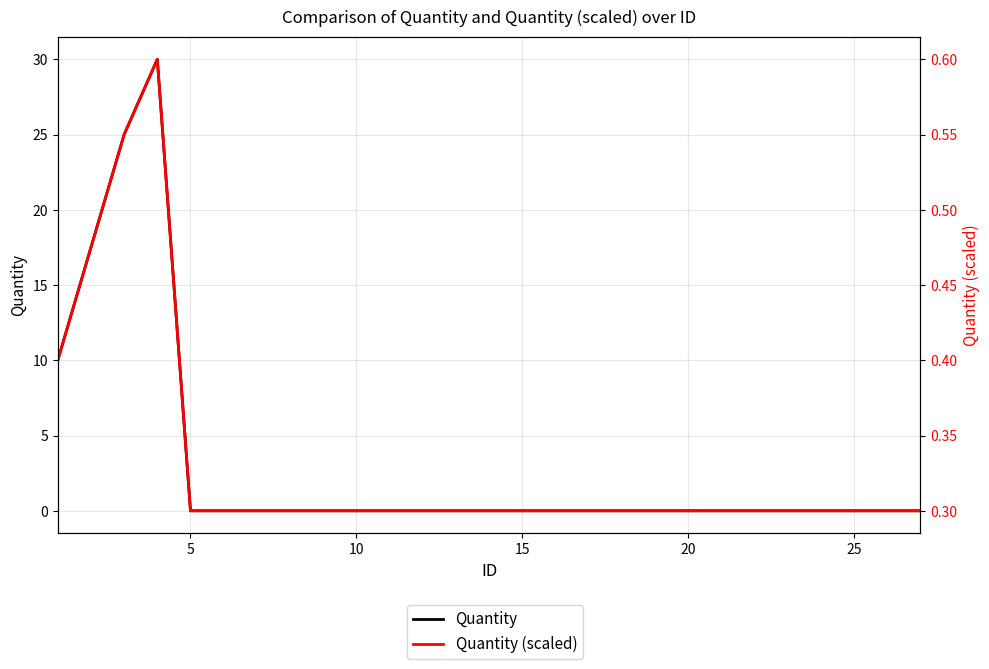

The Quantity (scaled) series shows 0.2 at 20. True or false?

False